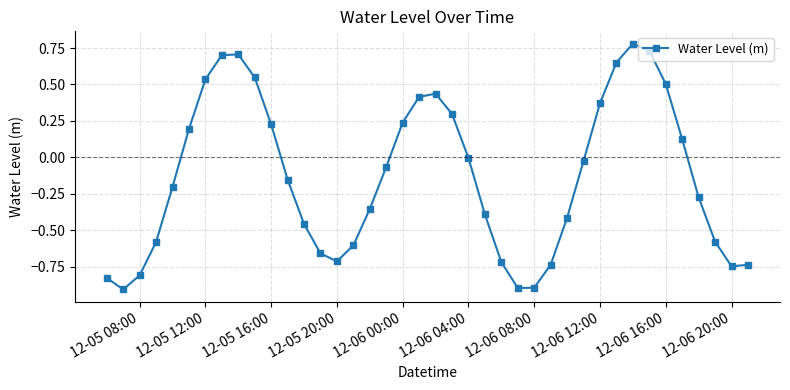

What is the smallest value displayed?

-0.9